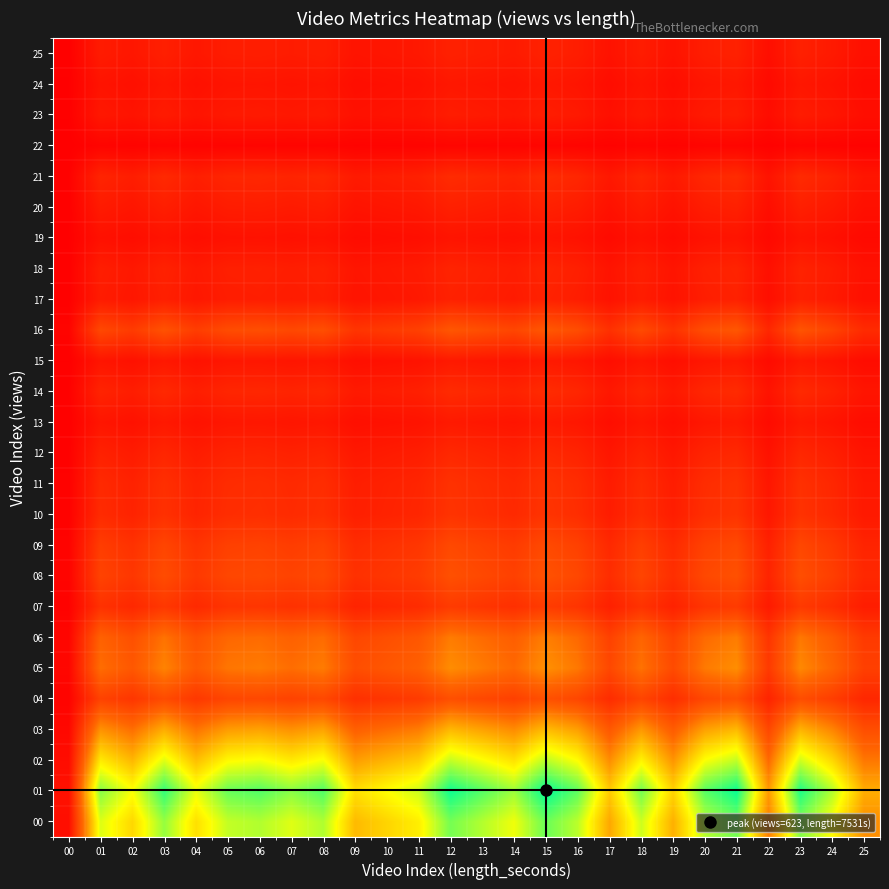

What is the difference between the highest and lowest values at 18?

83130.8